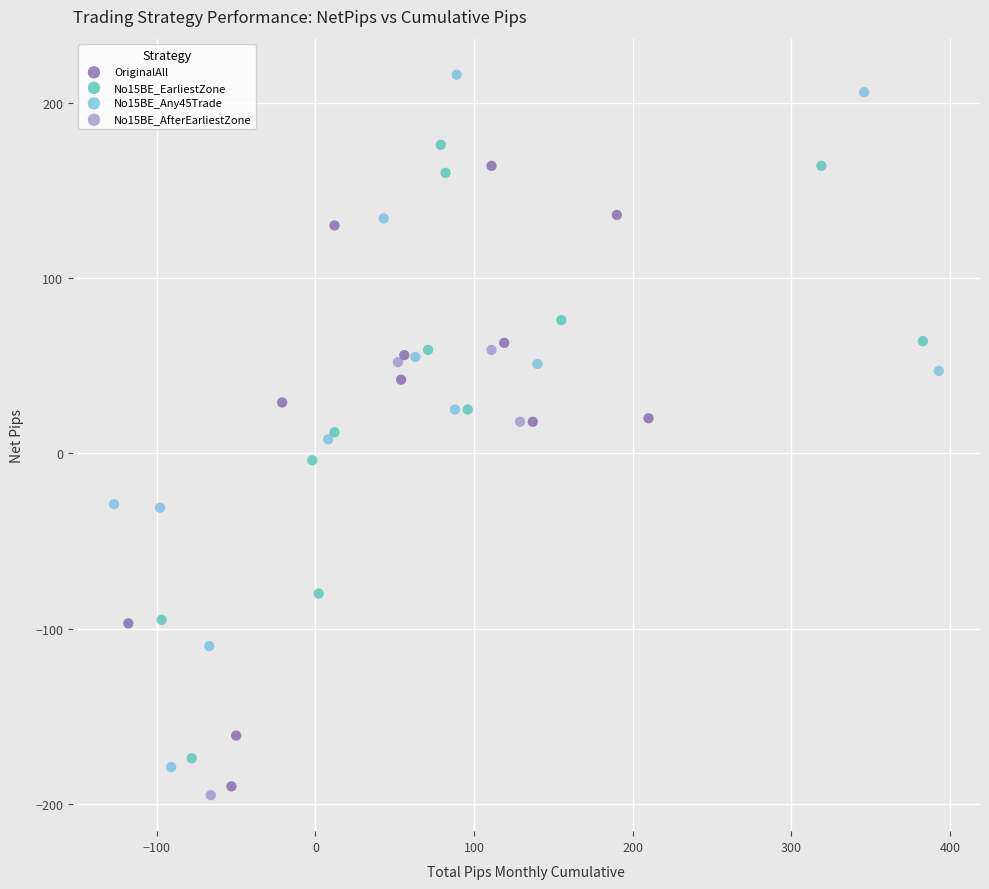

Which series reaches the minimum Y coordinate?

No15BE_AfterEarliestZone